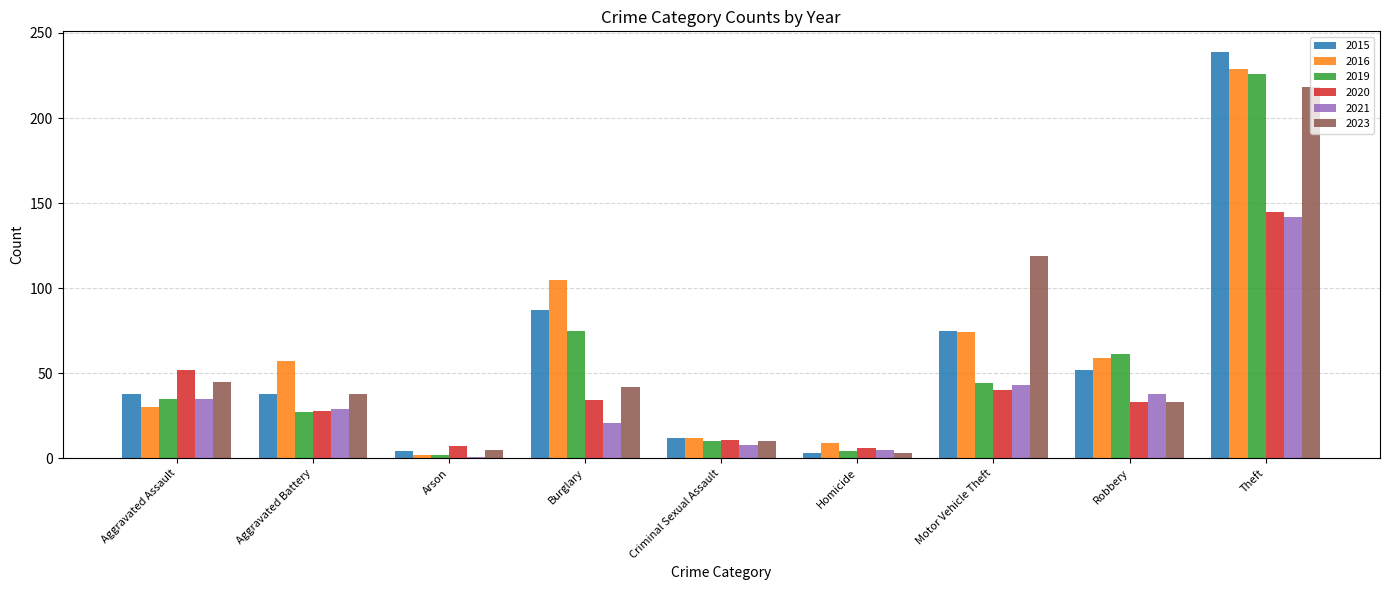

Which series has the largest total across all categories?

2016